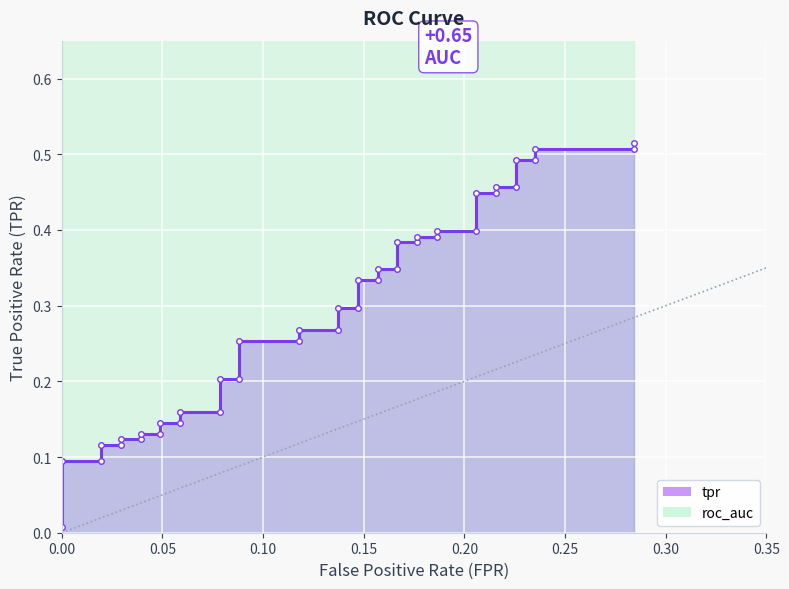

The value at 0.30 is 0.2. True or false?

False